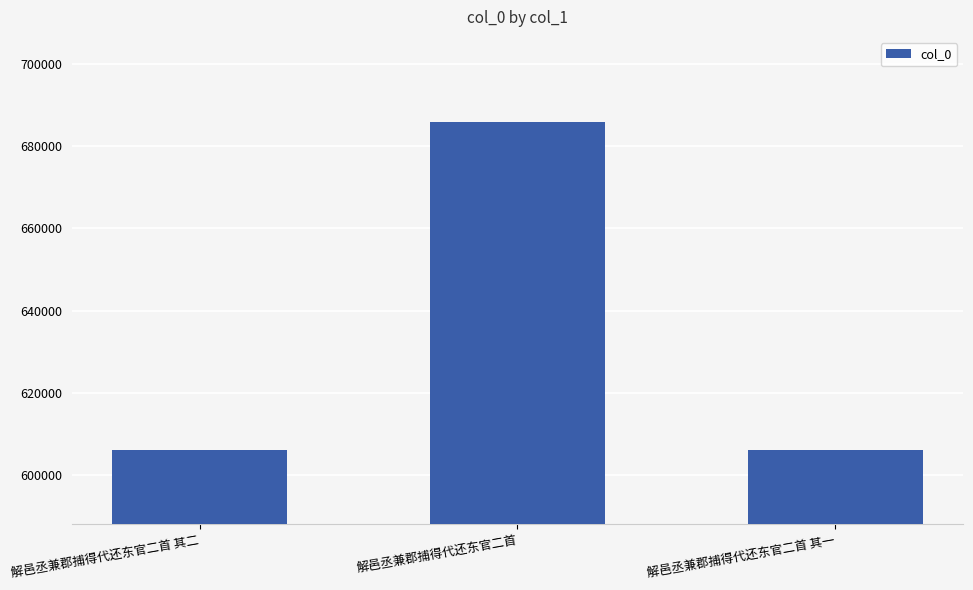

The chart shows a value of 353839 at 解邑丞兼郡捕得代还东官二首 其二. True or false?

False